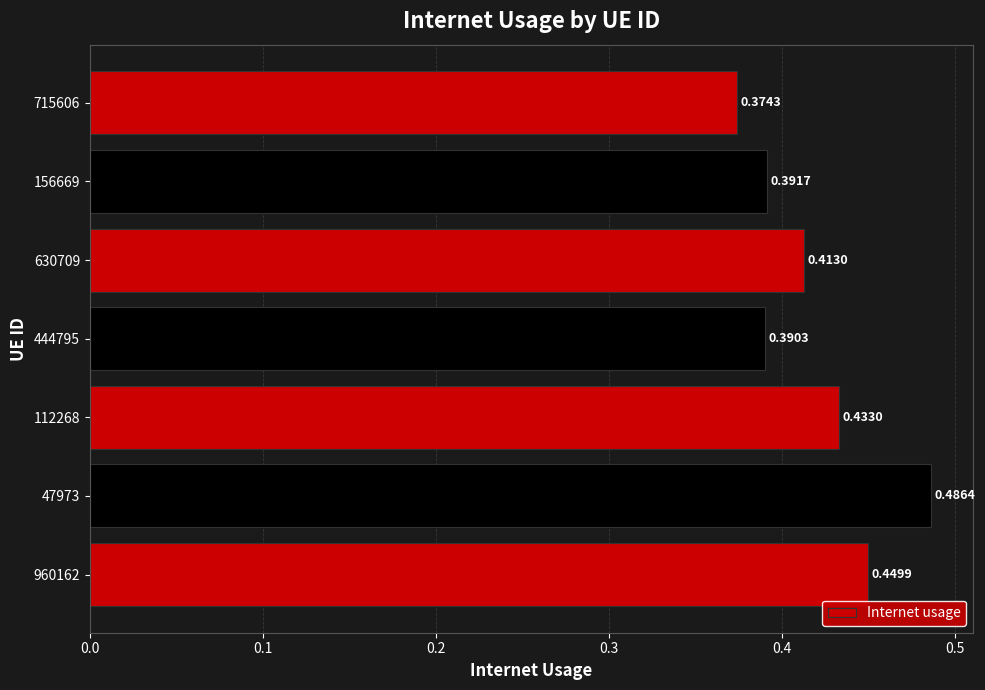

List the labels in order of value, smallest first.

715606, 444795, 156669, 630709, 112268, 960162, 47973